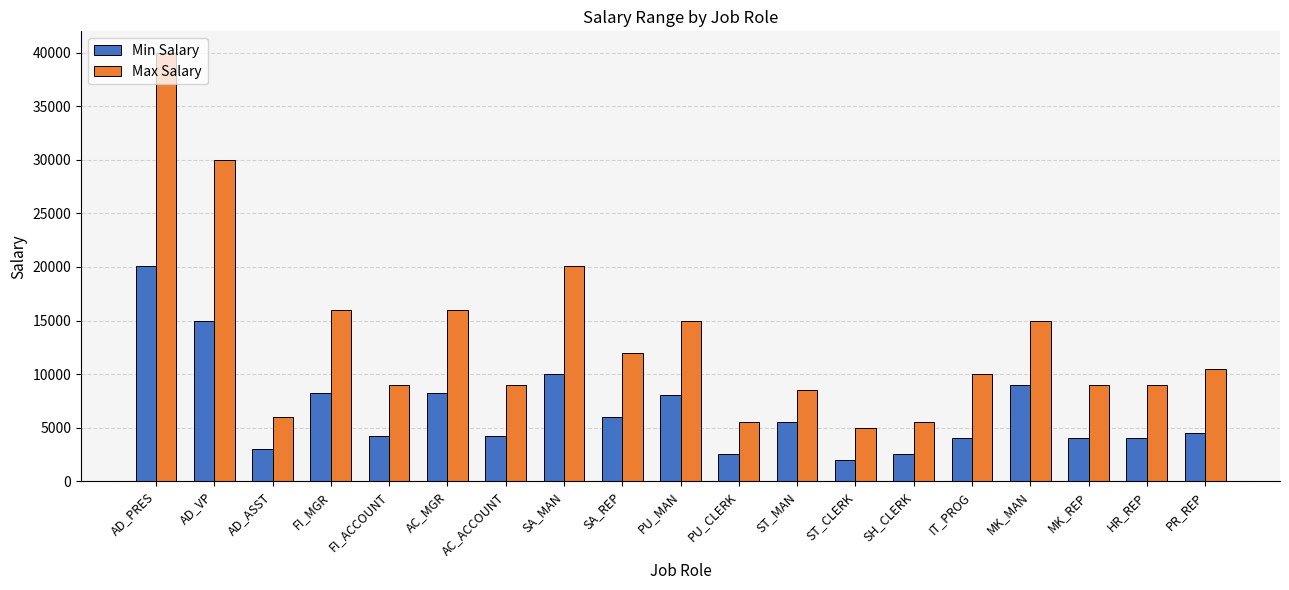

What is the difference between the Max Salary values at SA_MAN and AC_ACCOUNT?

11080